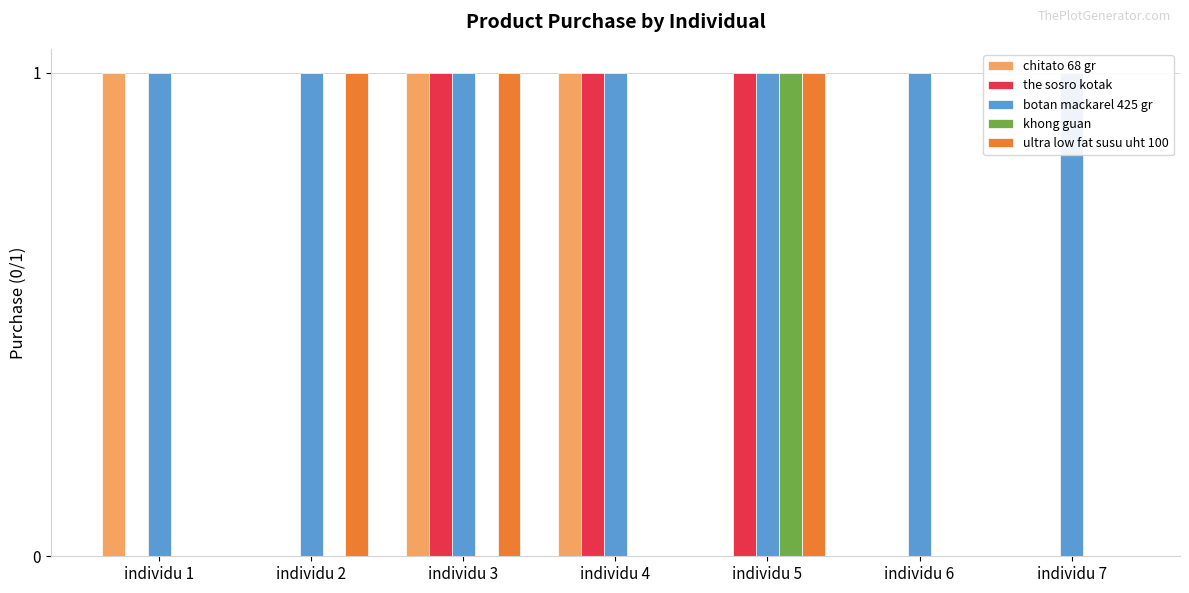

True or false: chitato 68 gr has a value of 0 at individu 6.

False